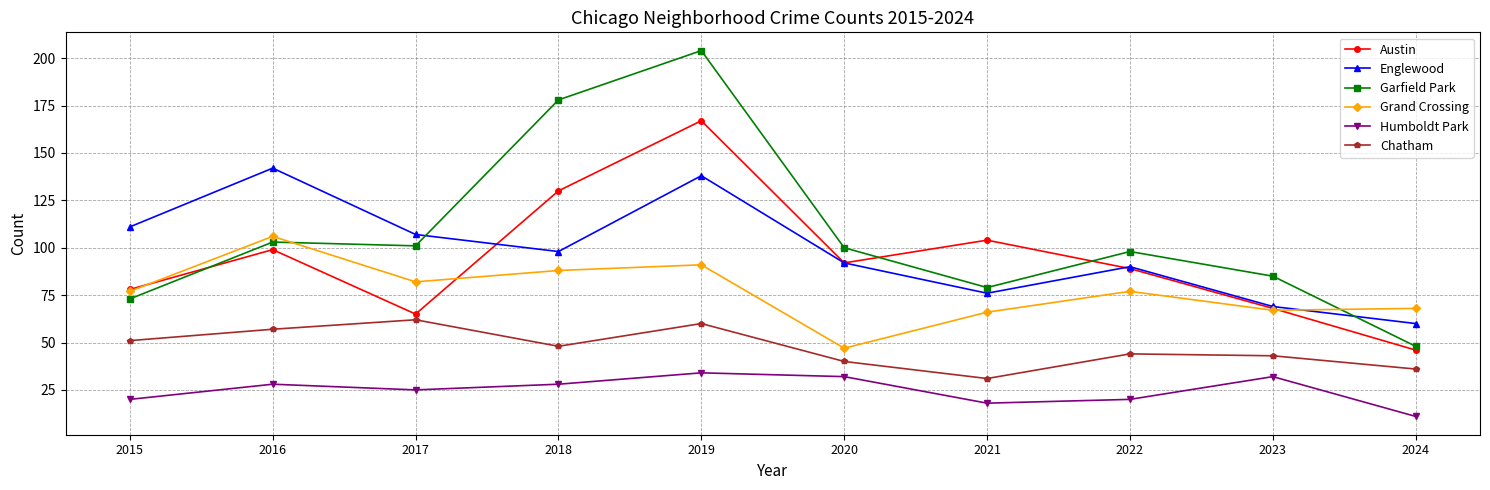

True or false: Englewood has more than 0 points higher than both neighbors.

True